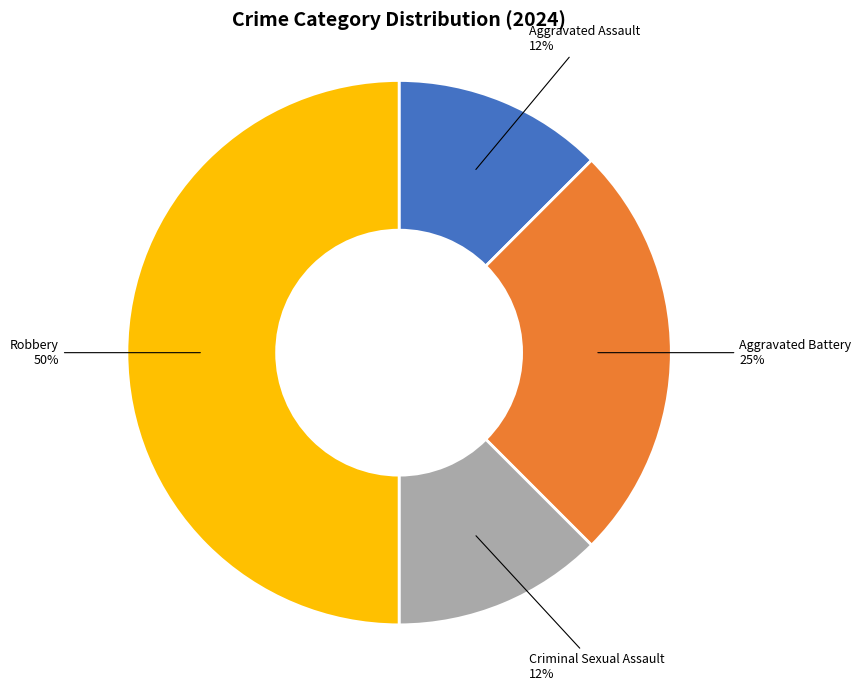

What is the largest slice in the pie chart?

Robbery